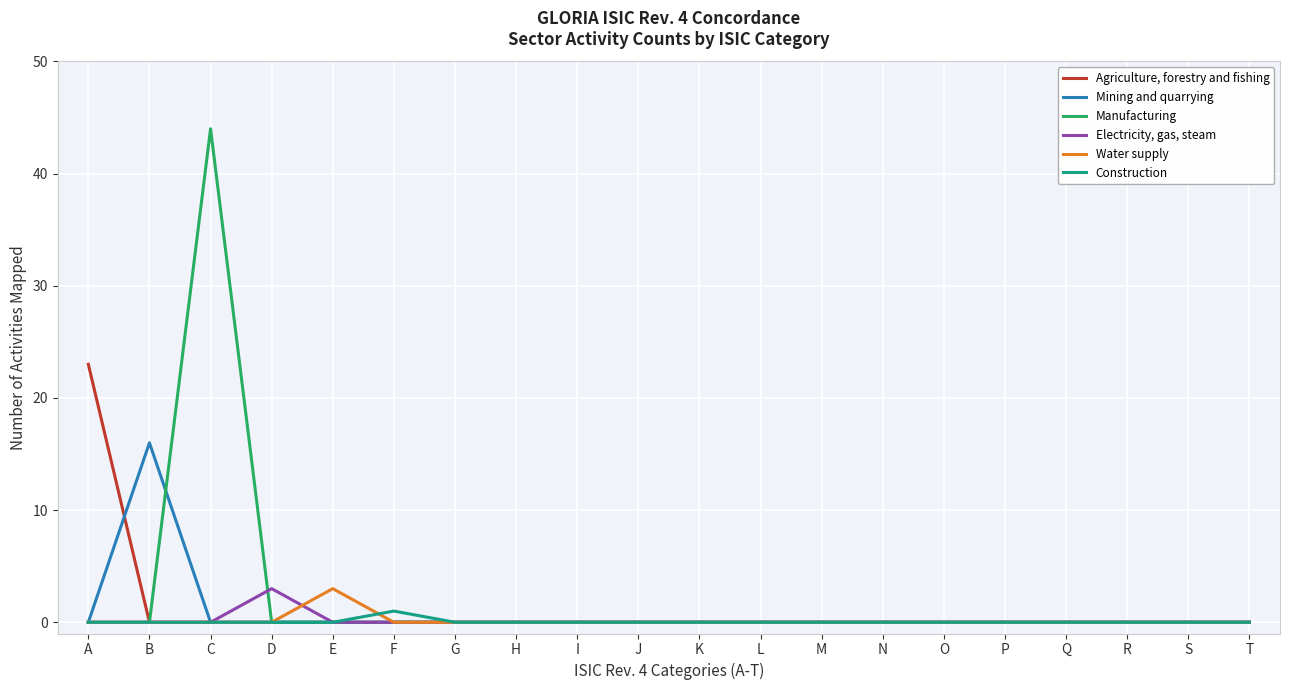

Which series has the widest spread of values?

Manufacturing